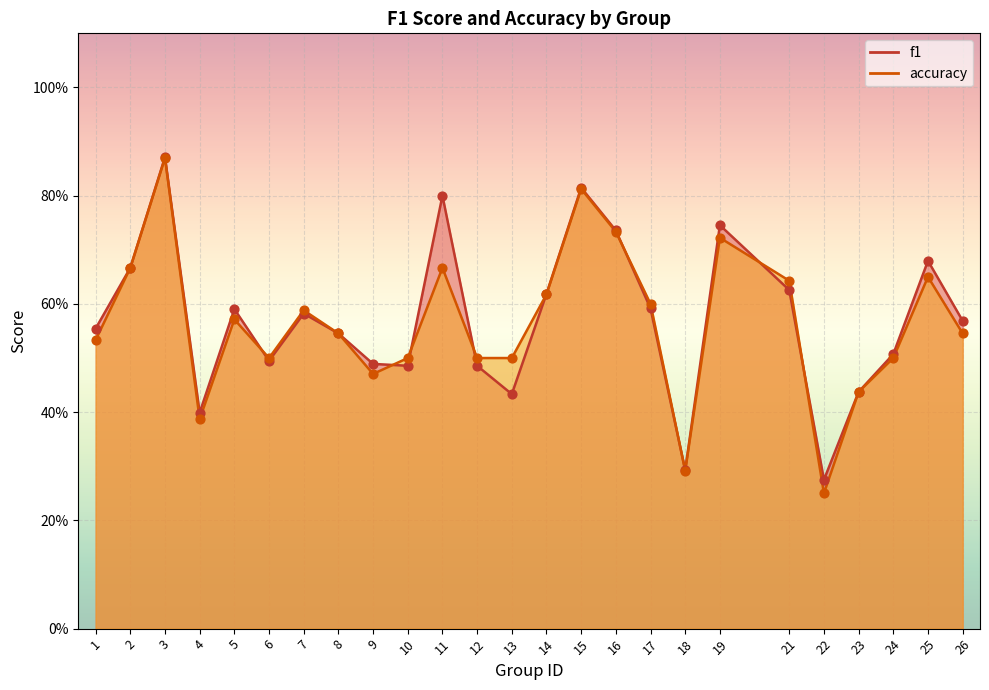

Is the value of accuracy at 7 greater than the value of f1 at 18?

Yes